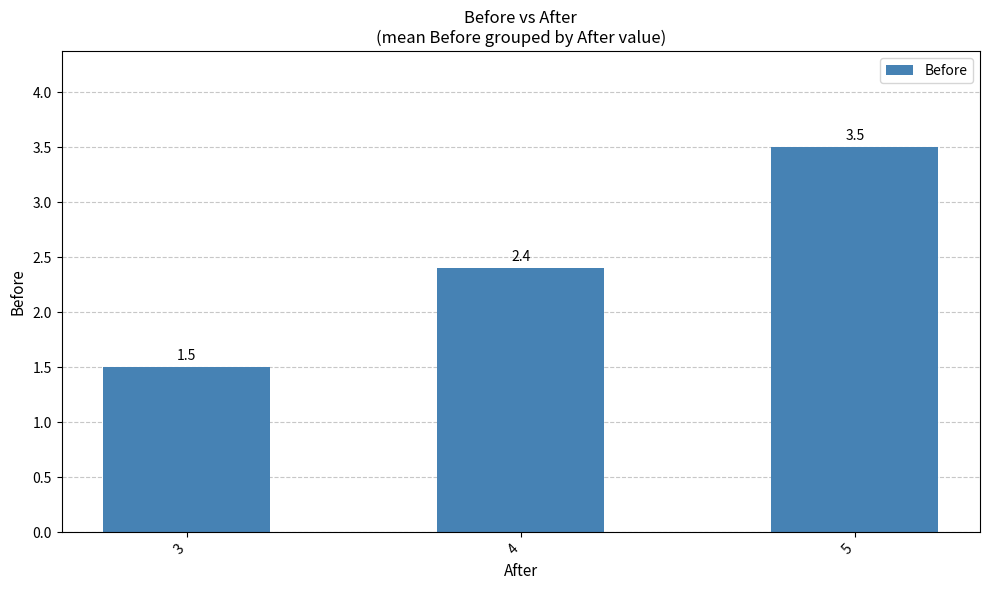

Reading left to right, list all the values displayed in this chart.

1.5	2.4	3.5